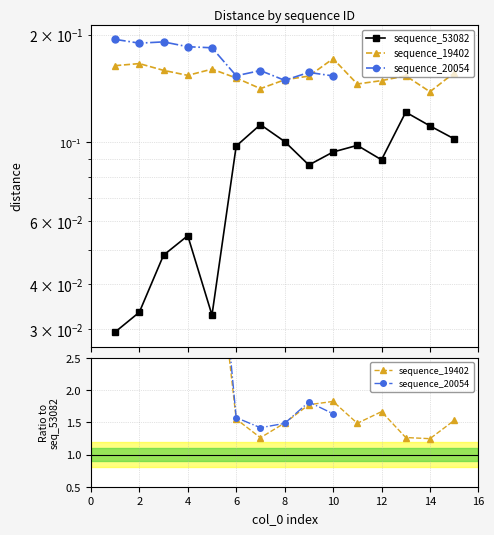

What is the sum of the sequence_19402 values at 9 and 8?

0.3